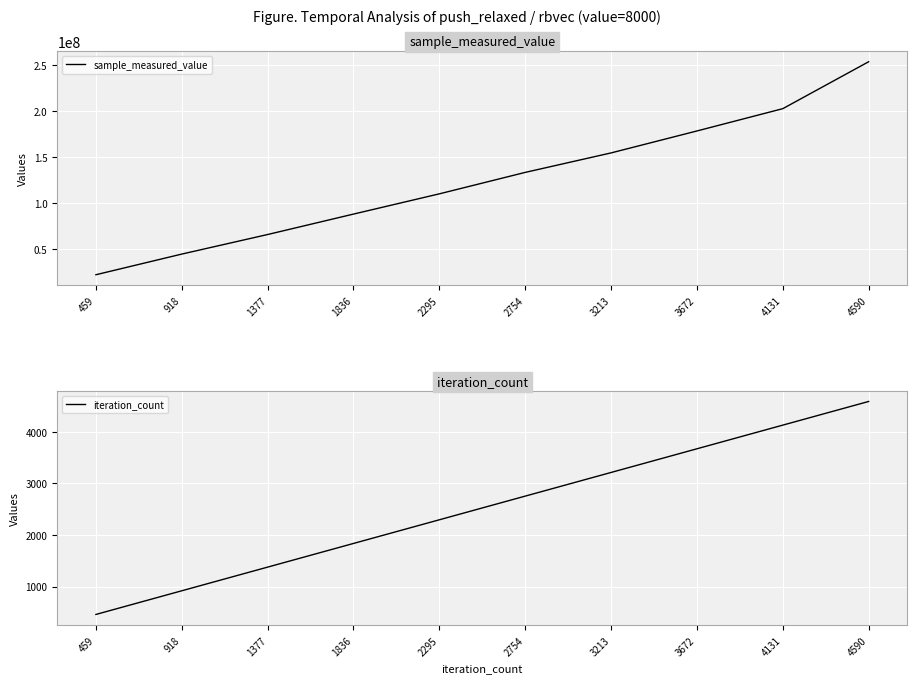

The value of iteration_count at 4131 is 4131. True or false?

True